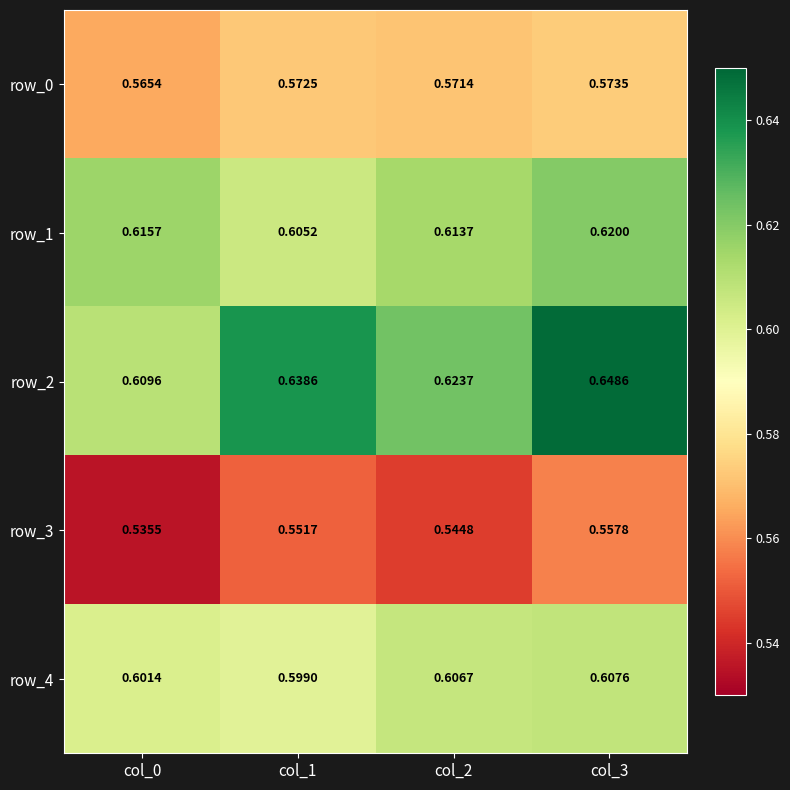

True or false: row_3 has a value of 0.8 at col_3.

False